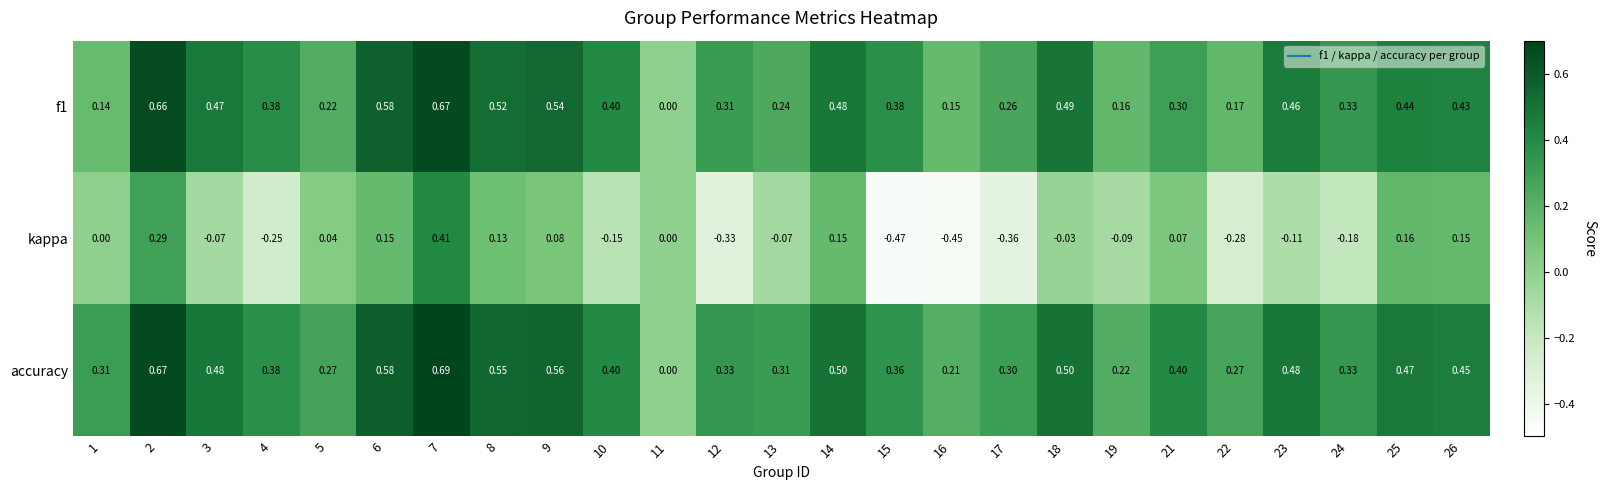

Which series has the largest range (max minus min)?

kappa